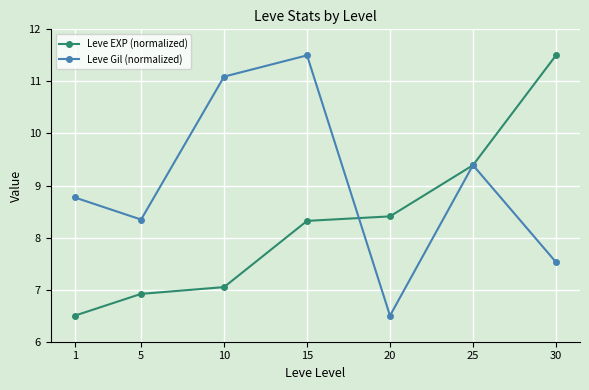

After their last crossing, which series has the higher values: Leve EXP (normalized) or Leve Gil (normalized)?

Leve EXP (normalized)